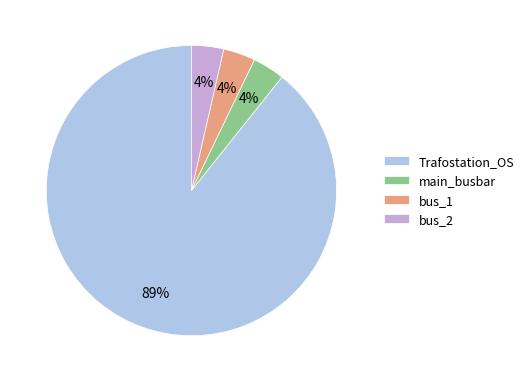

Is the sum of bus_2 and Trafostation_OS greater than half?

Yes